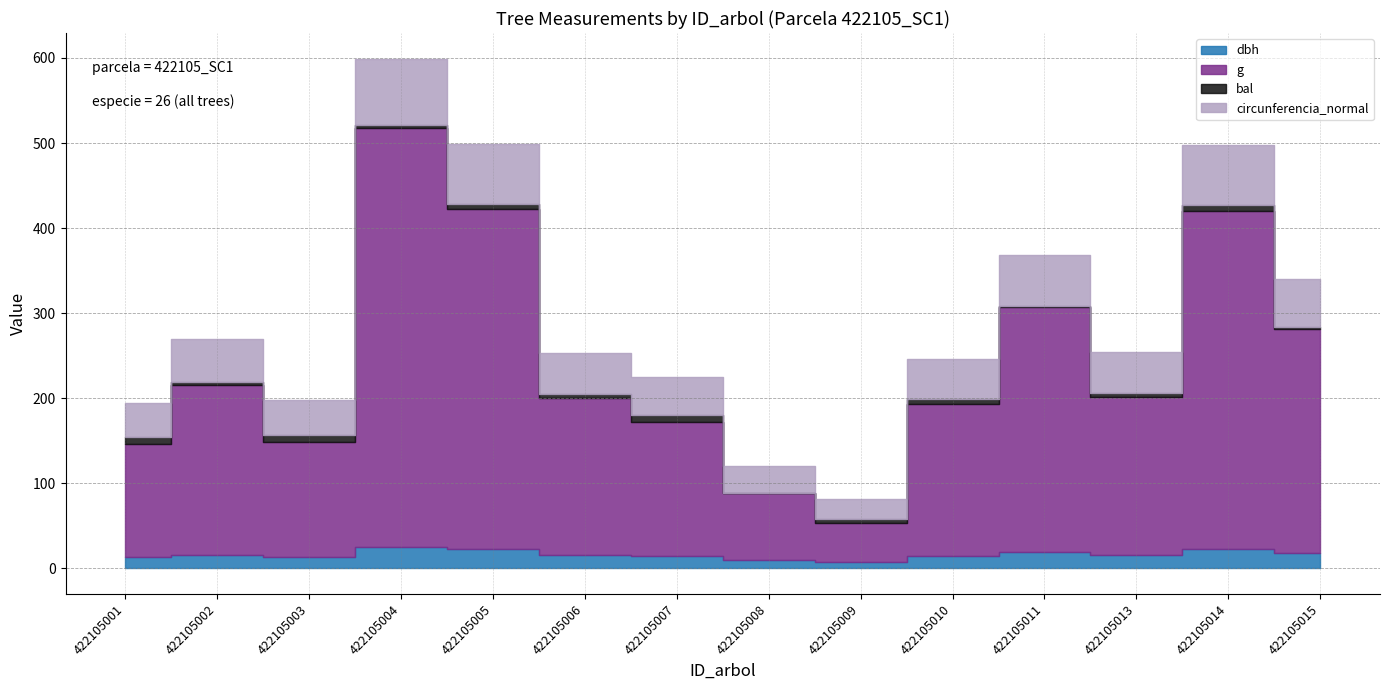

What is the value of the dbh point at the 7th from the left?

14.2